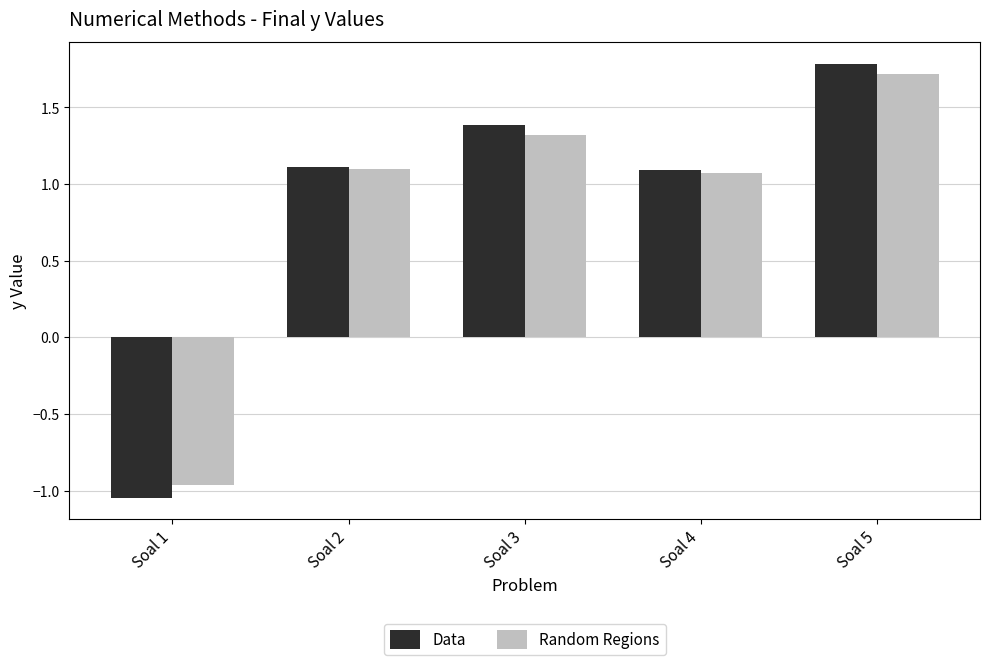

At which category is the sum across all series the highest?

Soal 5